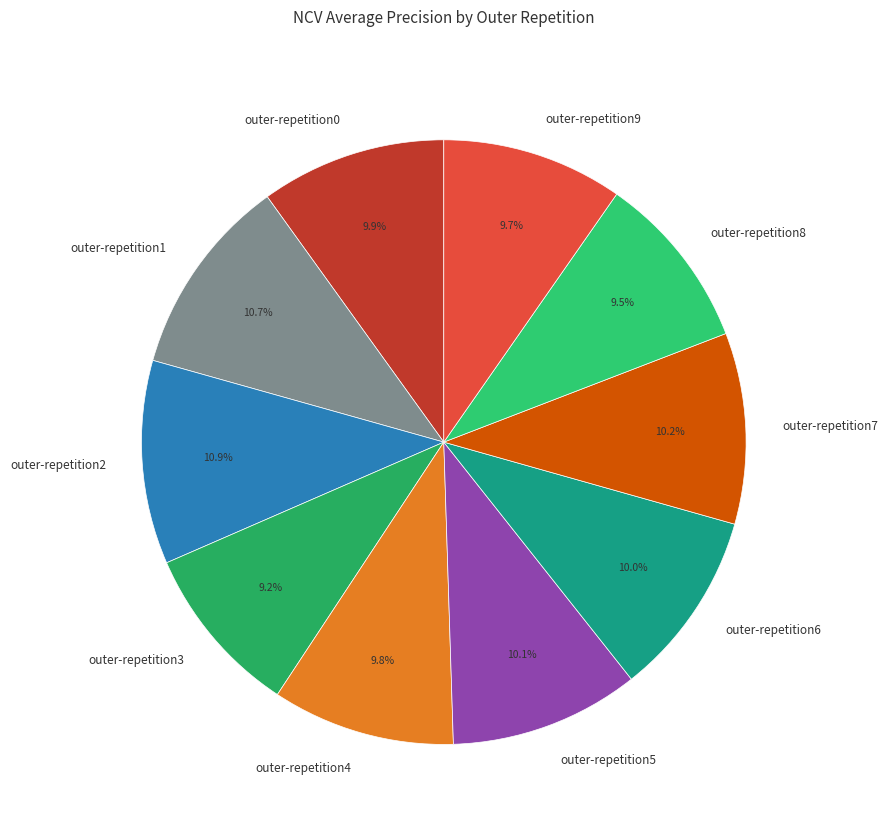

How many slices are in this pie chart?

10